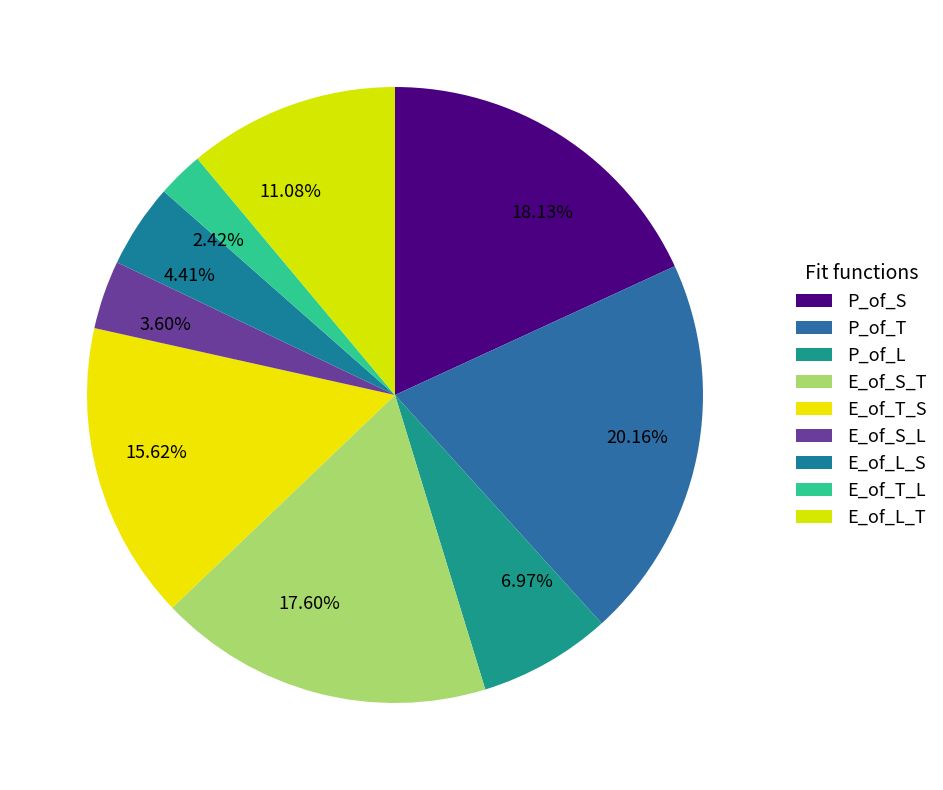

Which slice is the largest?

P_of_T